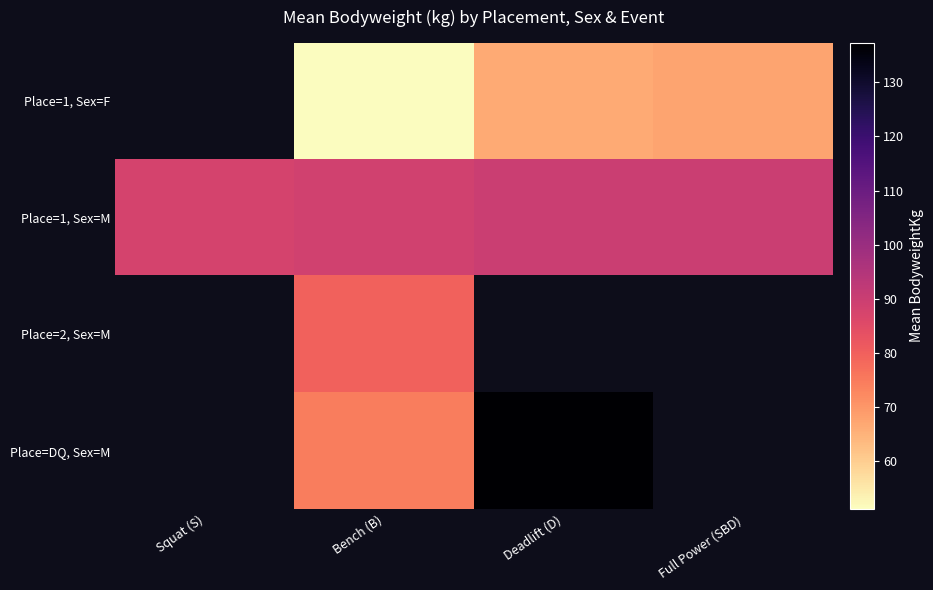

The Place=DQ, Sex=M series shows 74.5 at Bench (B). True or false?

True